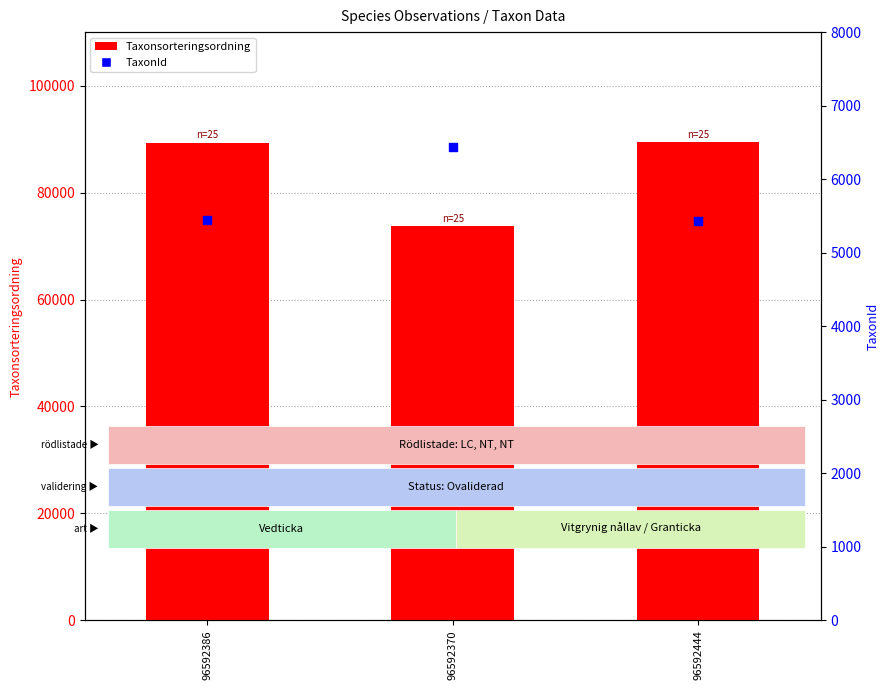

At which category is the sum across all series the highest?

96592444